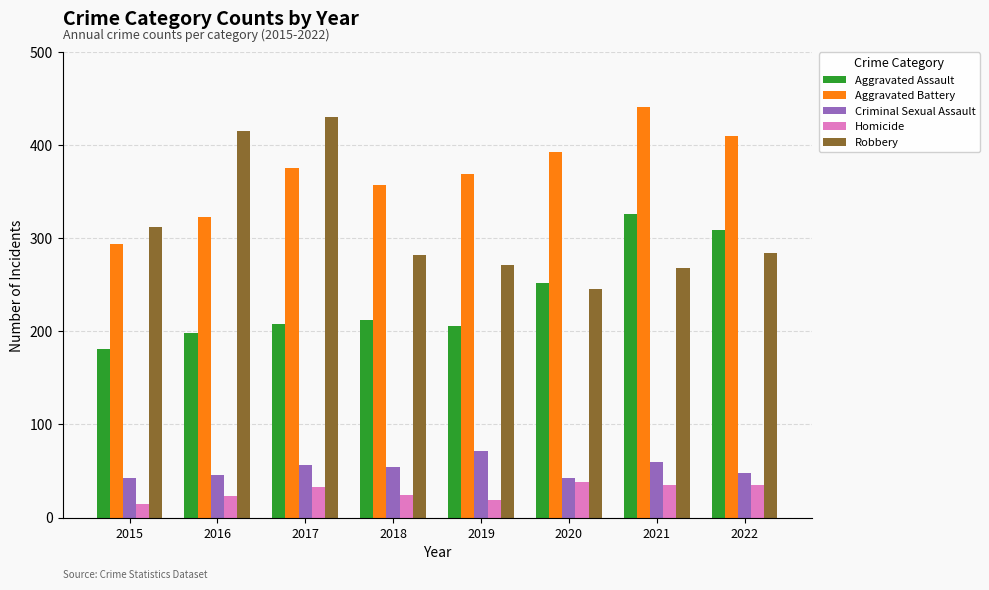

How many series are shown in this chart?

5